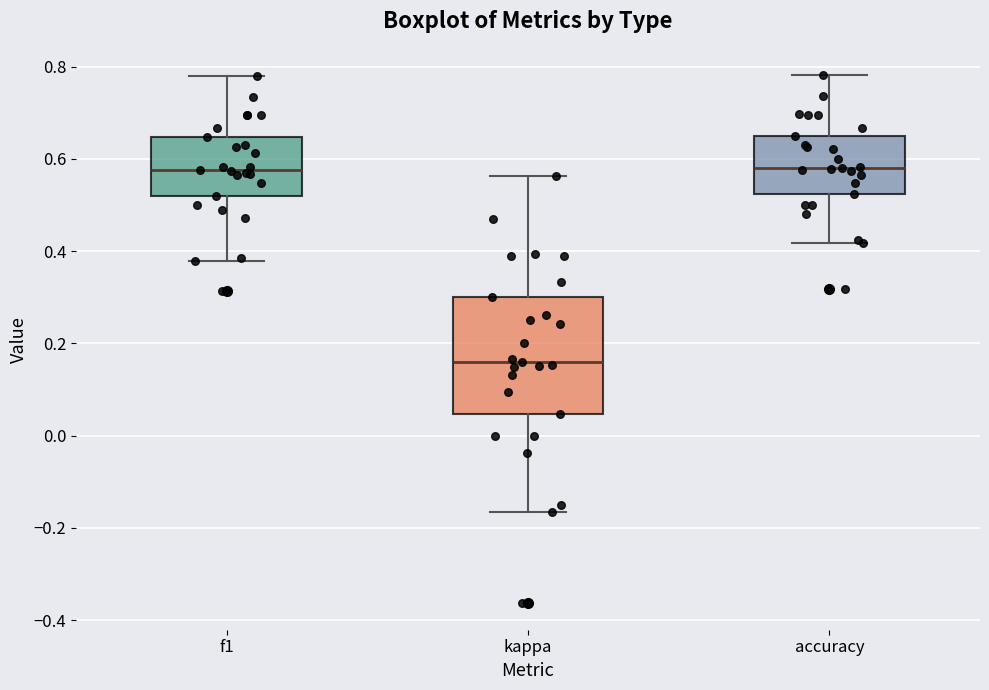

Which box has the lowest median line?

kappa